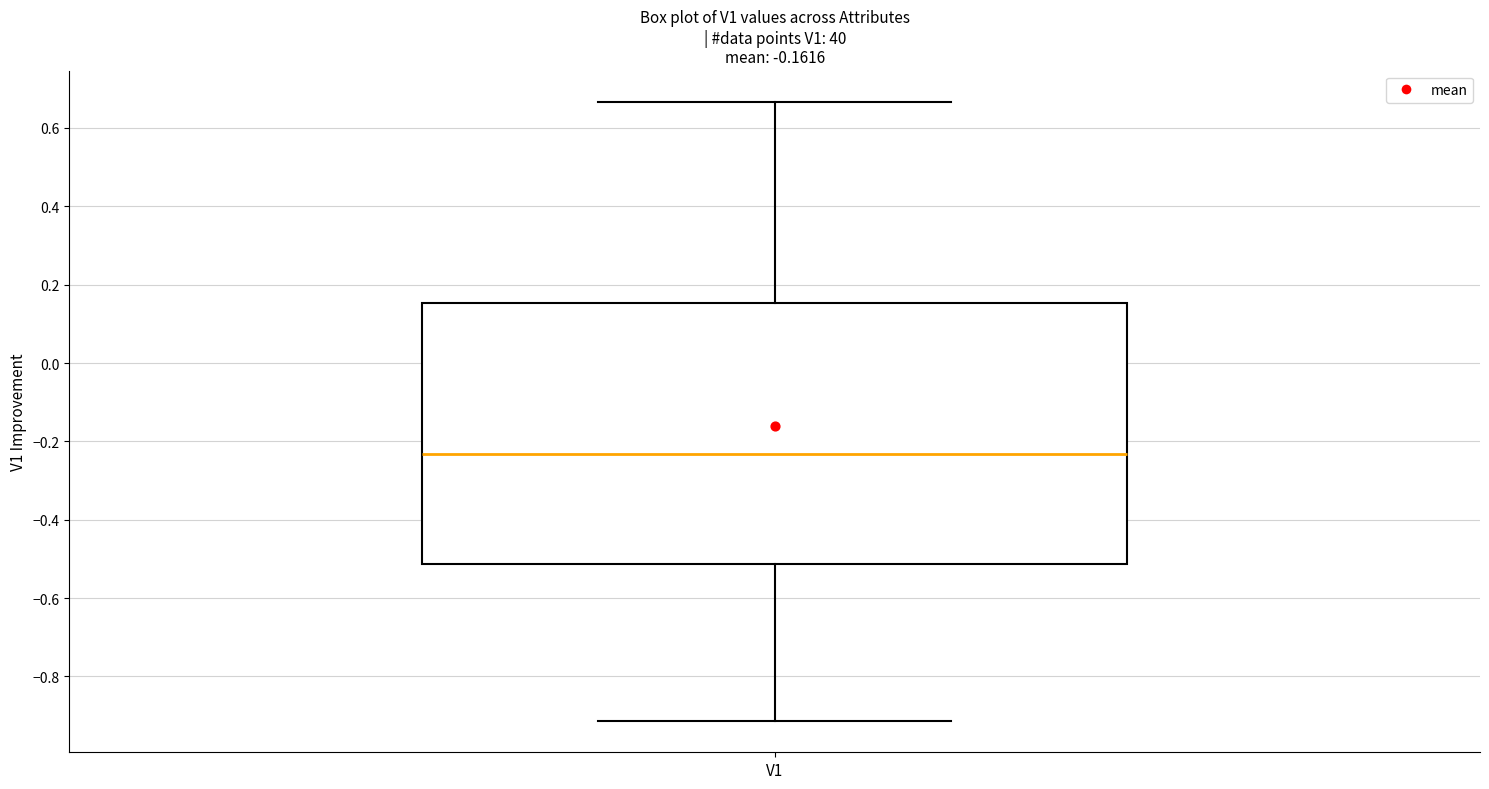

Where does the lower whisker of the box for V1 end on the y-axis? The values are not printed on the chart, so give them approximately, as read against the axis.

-0.92